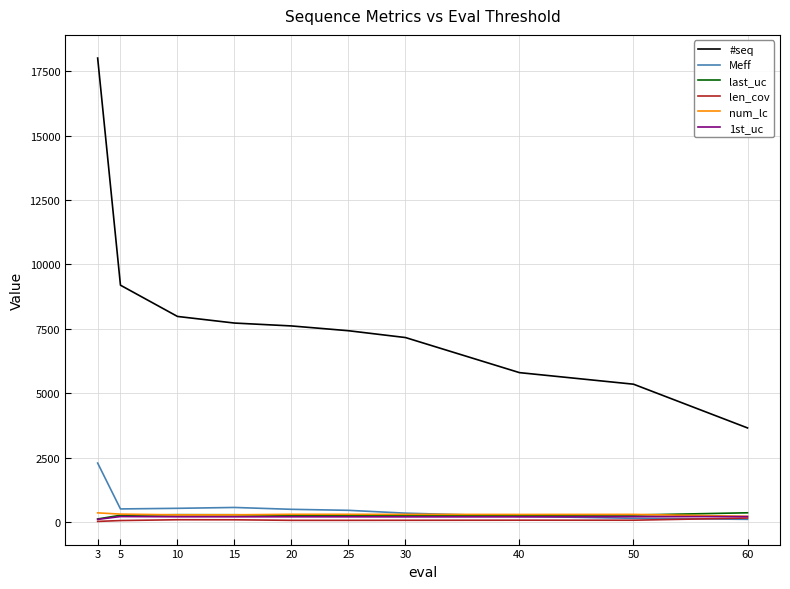

Which series has the largest total across all categories?

#seq